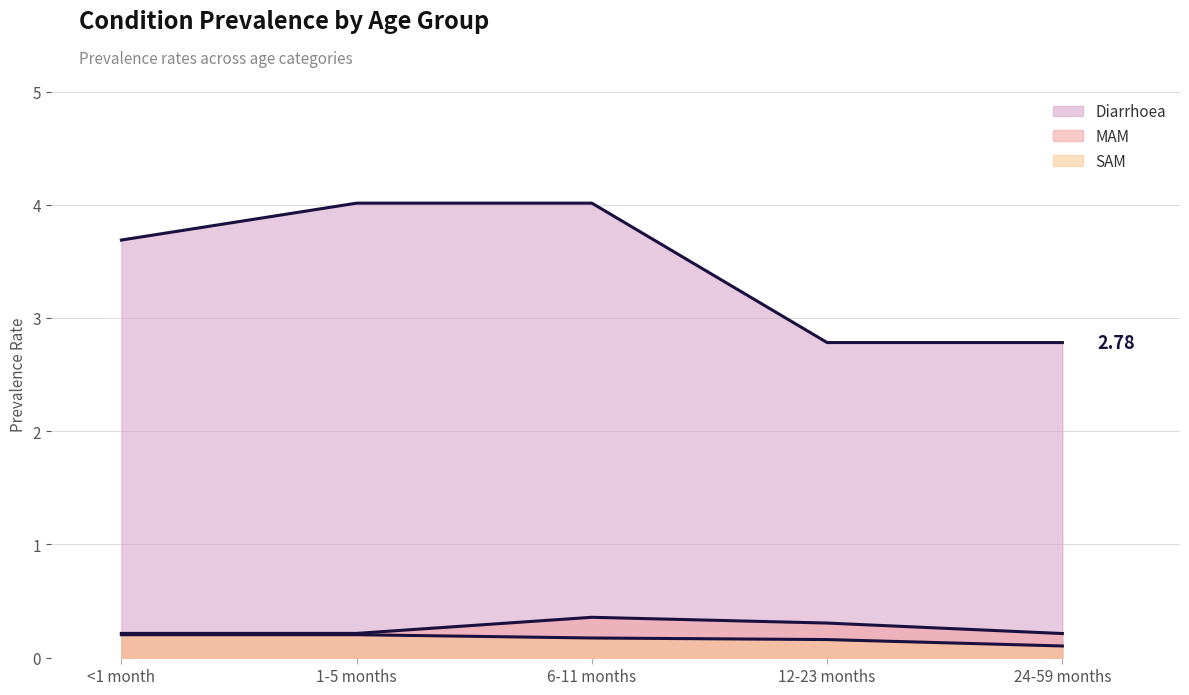

Which series changed the most between <1 month and 24-59 months?

Diarrhoea